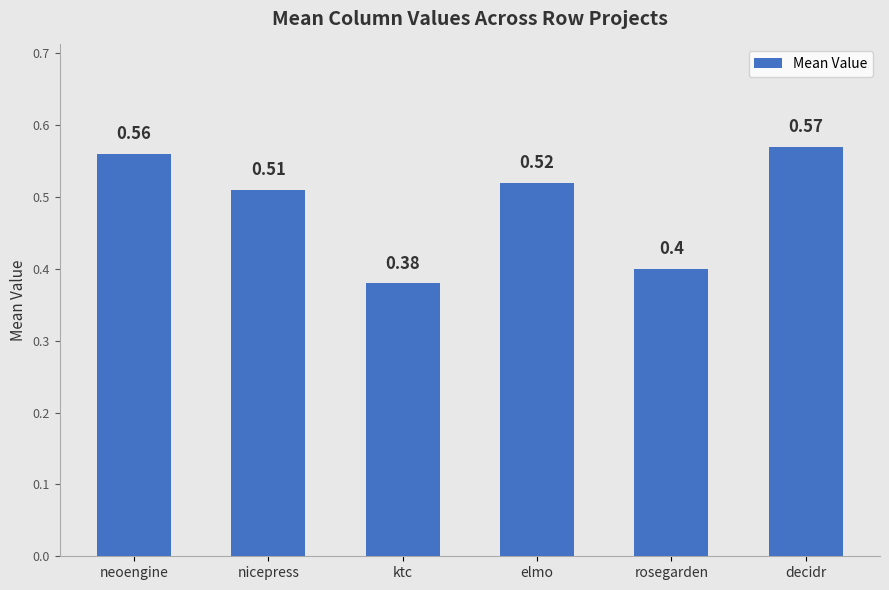

Rank the categories by value from lowest to highest.

ktc, rosegarden, nicepress, elmo, neoengine, decidr